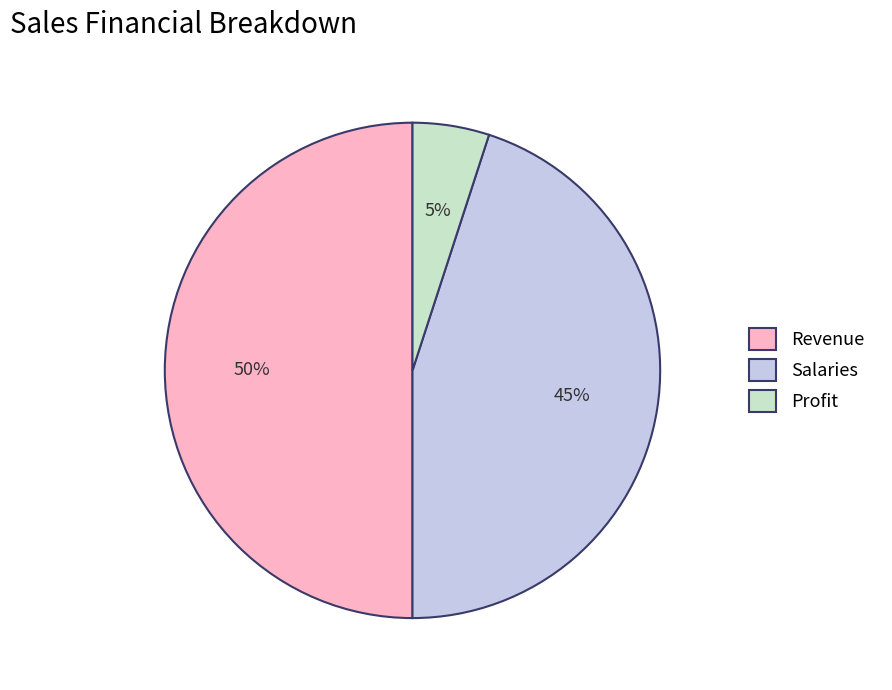

How many segments does this pie chart have?

3